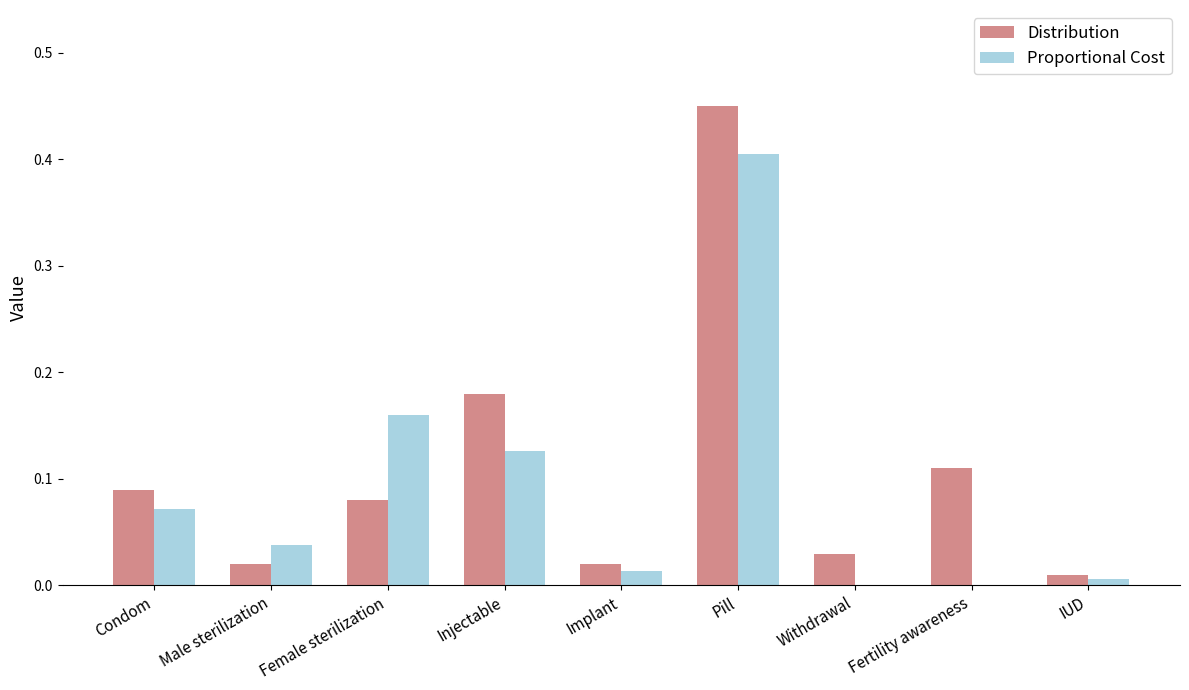

Which series has the widest spread of values?

Distribution